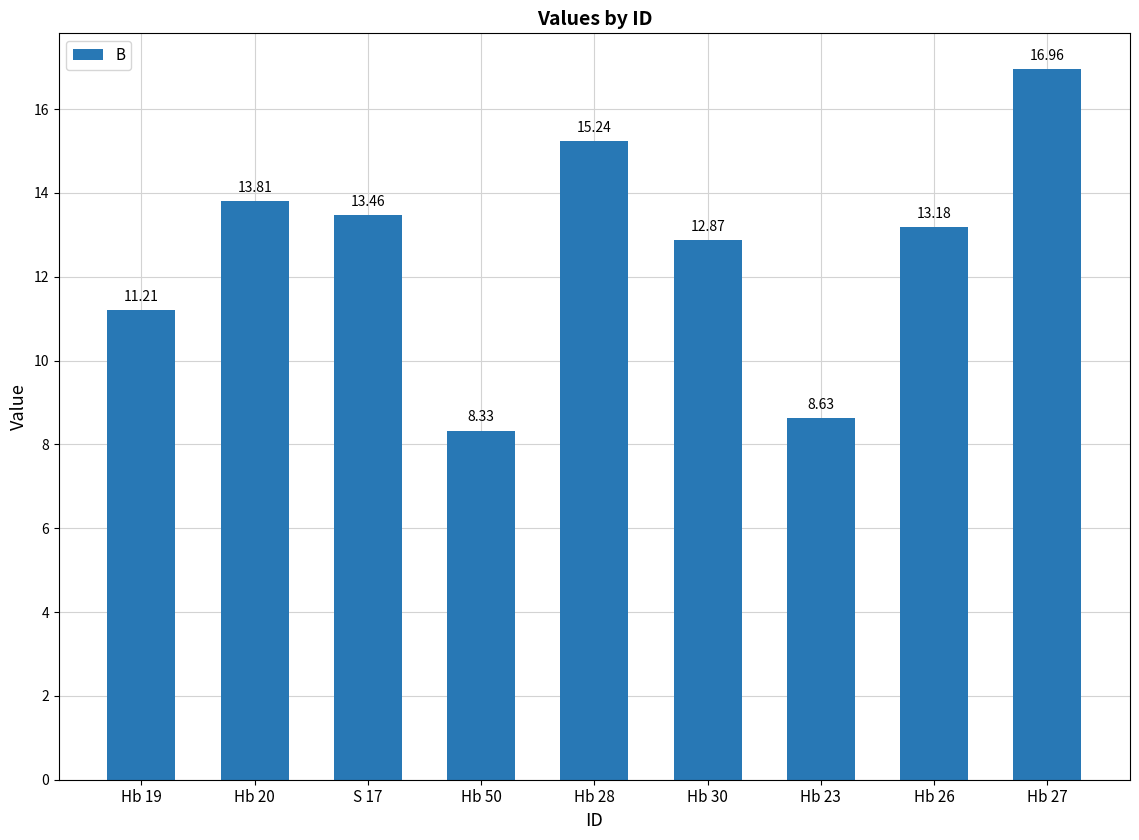

Where does the data first go above 13?

Hb 20